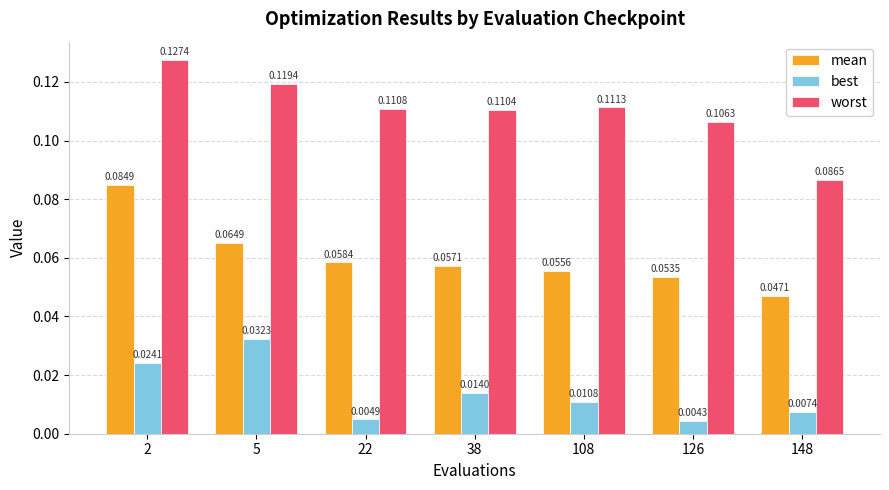

Rank the categories by worst value from lowest to highest.

148, 126, 38, 22, 108, 5, 2